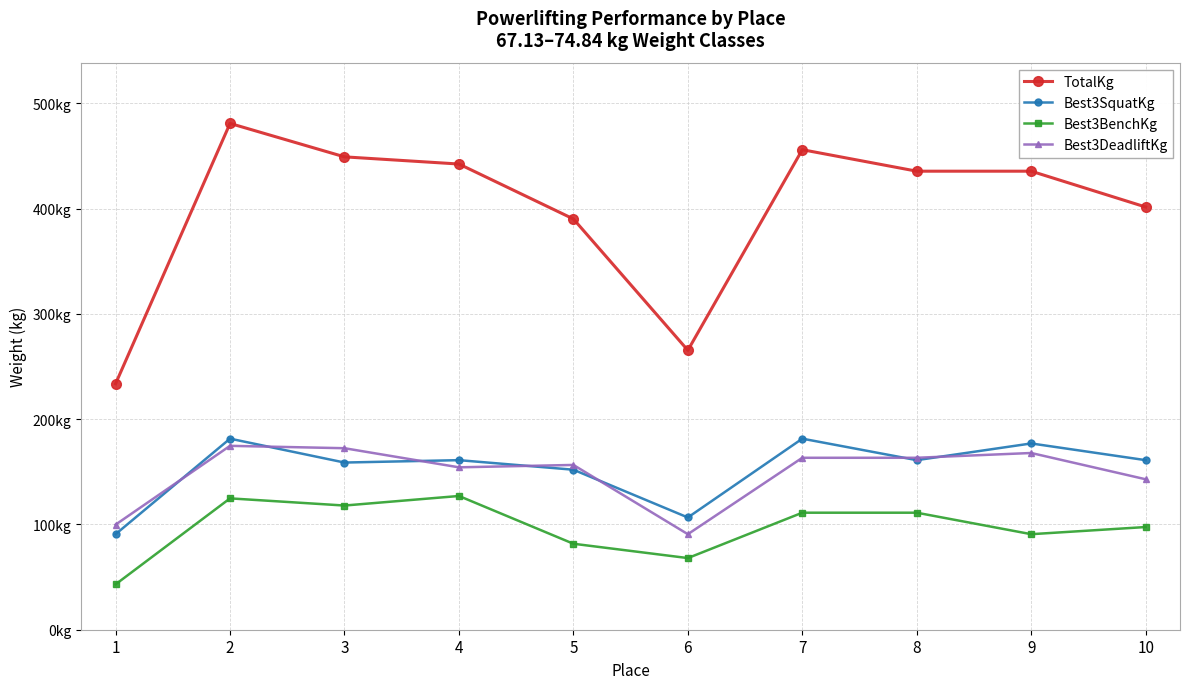

Rank the series by their maximum value, from highest to lowest.

TotalKg, Best3SquatKg, Best3DeadliftKg, Best3BenchKg